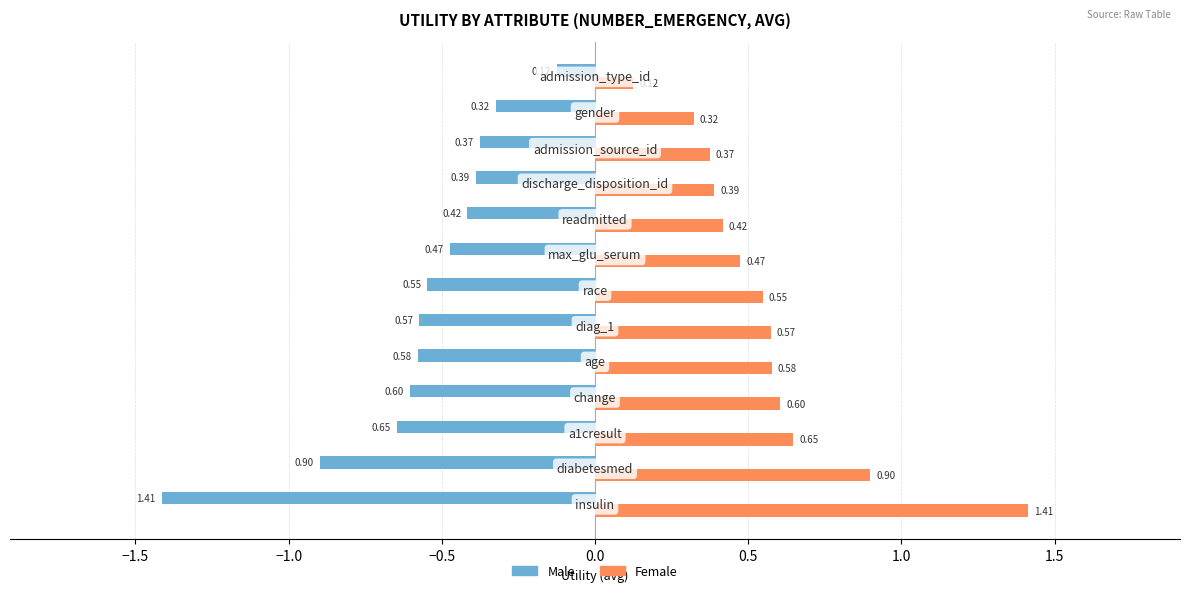

Rank the series by their maximum value, from lowest to highest.

Male, Female